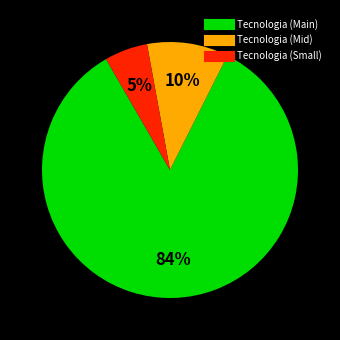

Is there any slice that represents more than half of the pie?

Yes